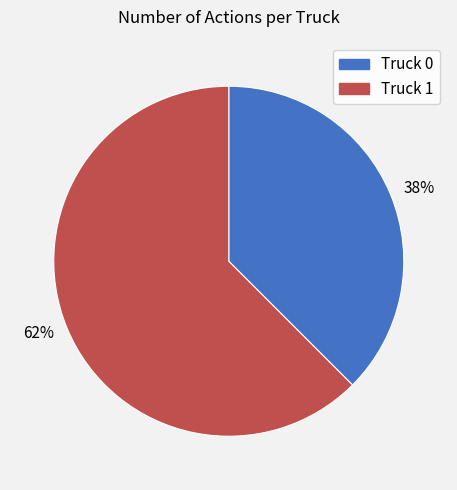

How many segments does this pie chart have?

2